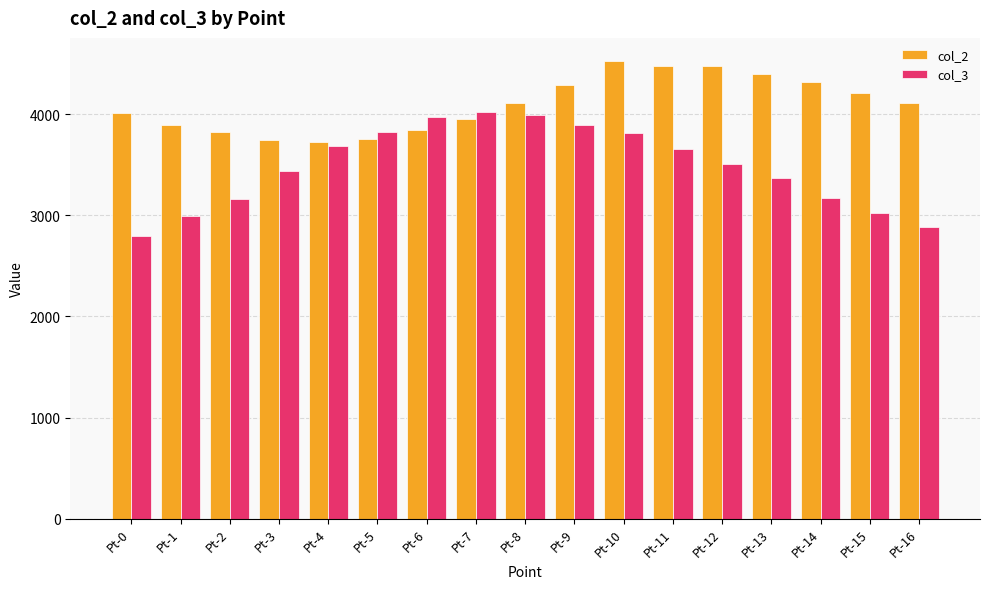

List the series in order of their peak value, highest first.

col_2, col_3